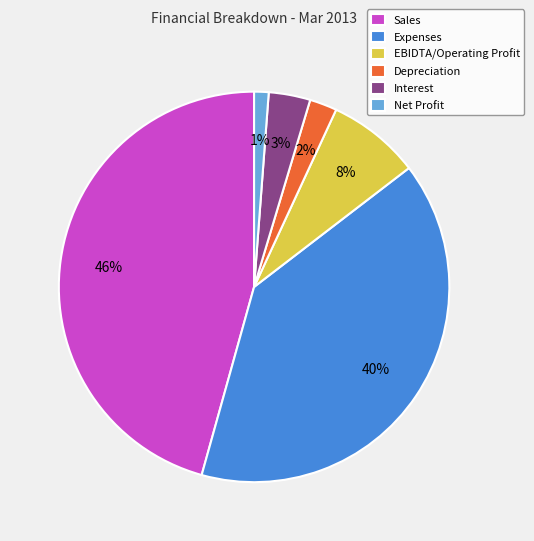

Rank the categories by value from highest to lowest.

Sales, Expenses, EBIDTA/Operating Profit, Interest, Depreciation, Net Profit